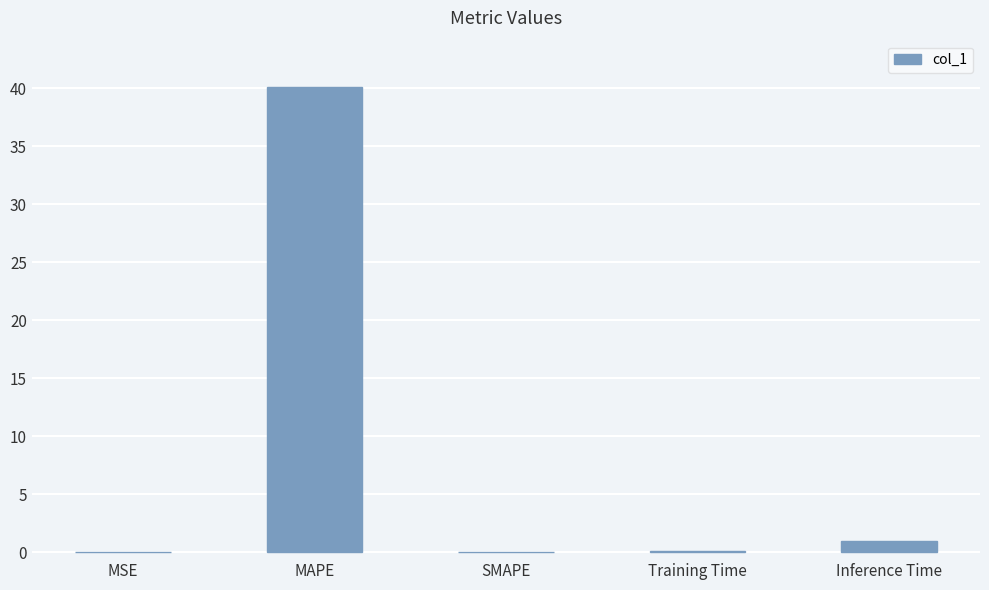

What is the maximum value shown in the chart?

40.1